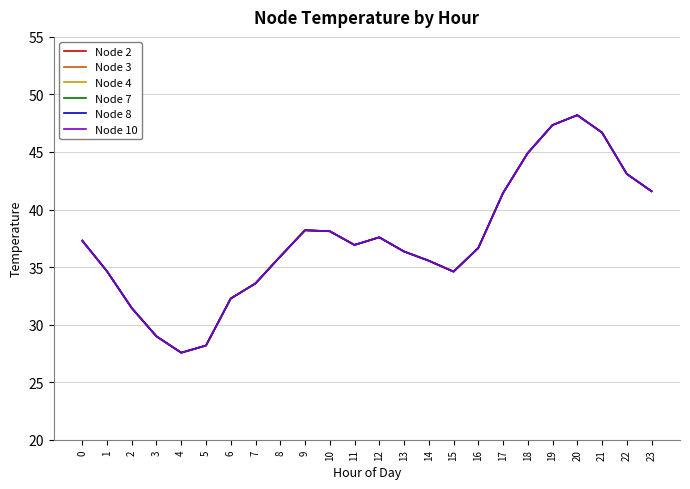

Does the chart display data point markers on the line(s)?

No